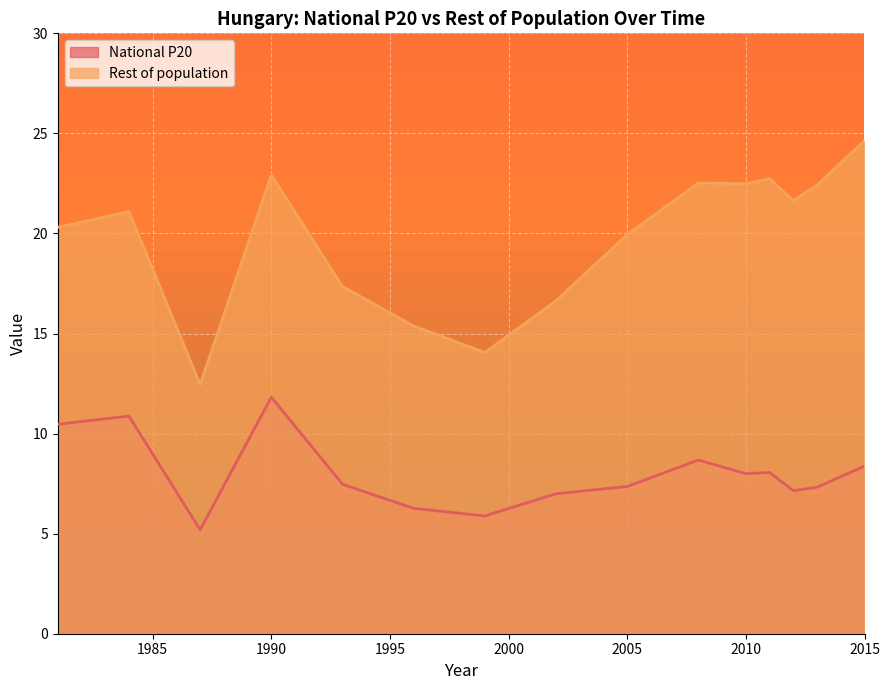

At which category does the chart reach its minimum across all series?

1987